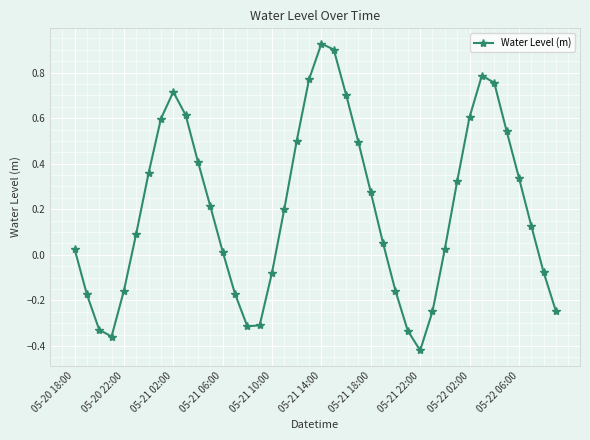

True or false: the data has more than 1 interior local peaks.

True